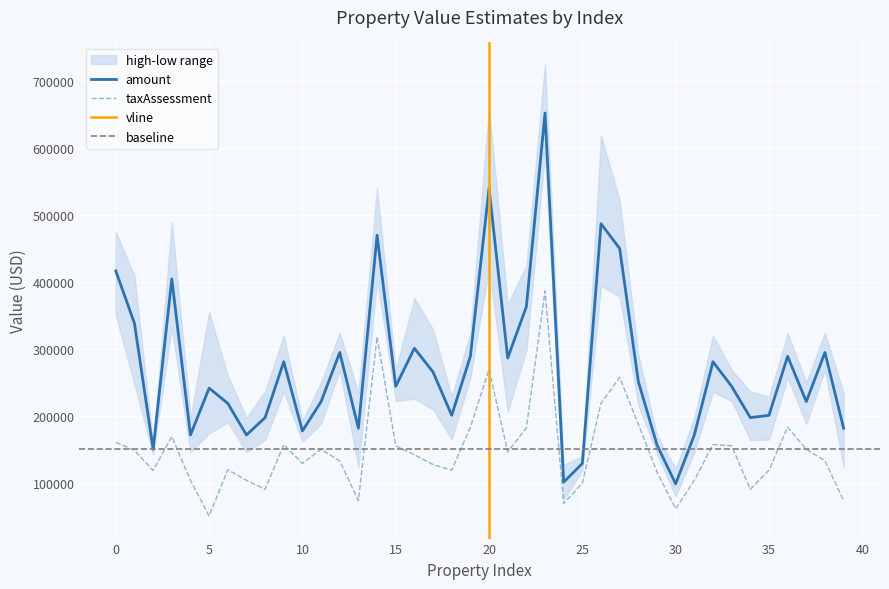

Rank the series by their average value, from highest to lowest.

amount, taxAssessment